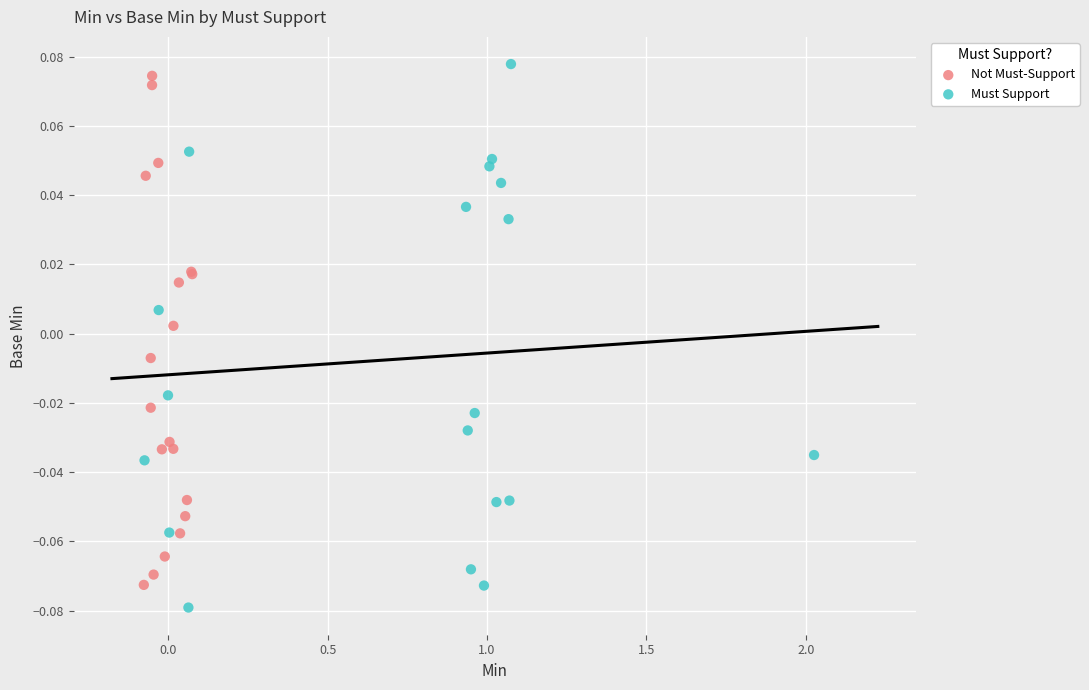

What are all the series names shown in the legend?

Not Must-Support, Must Support